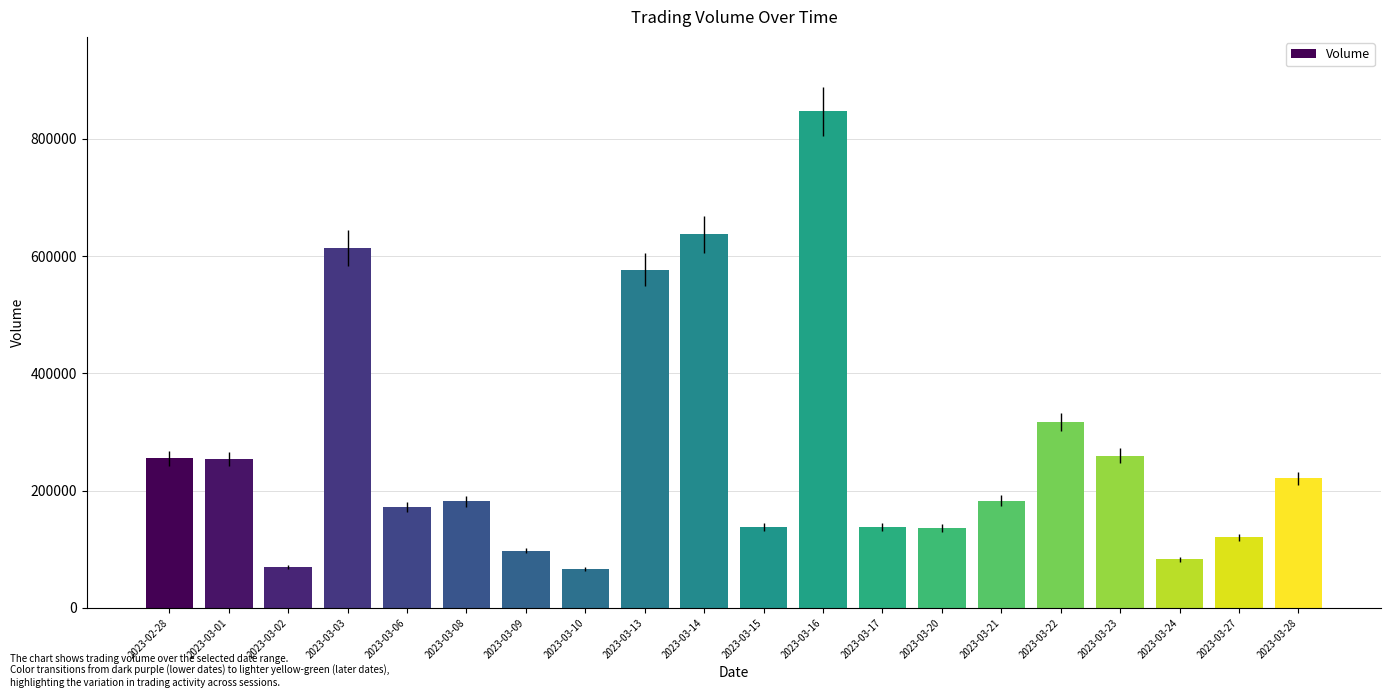

Which category has the highest value across all series?

2023-03-16